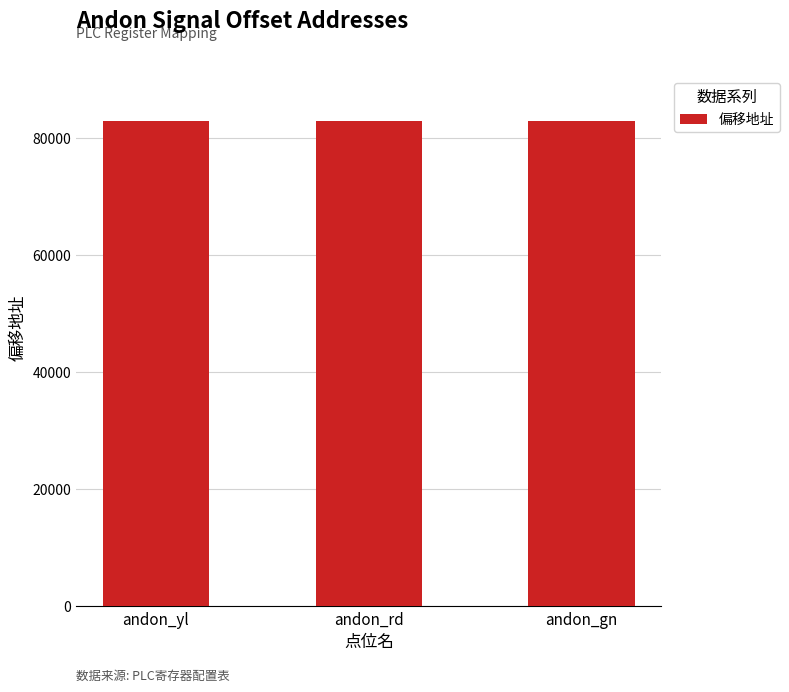

The value at andon_rd is 27353. True or false?

False